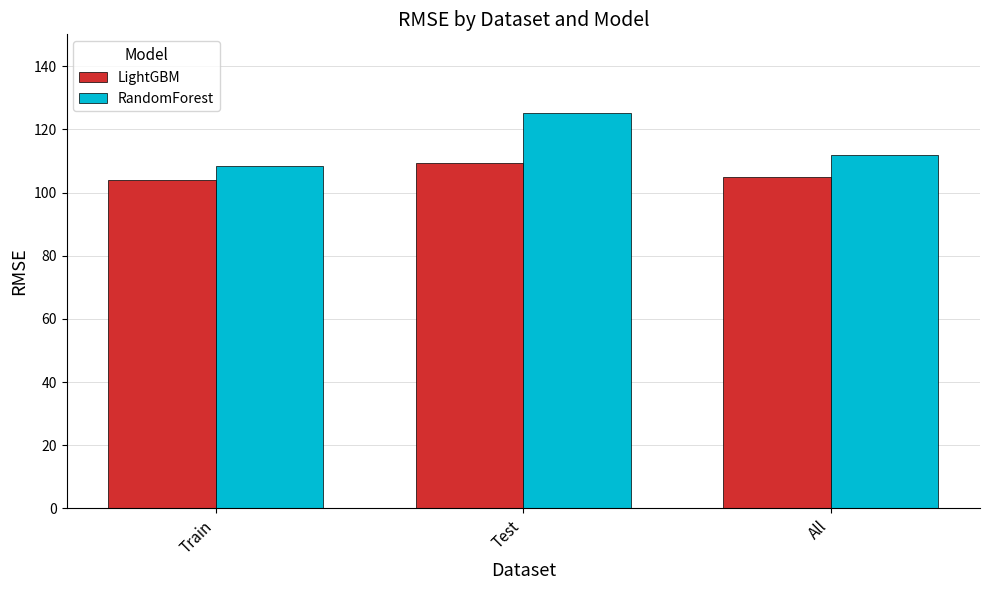

Reading left to right, what are all the values shown in this chart?

LightGBM: Train=103.8	Test=109.5	All=105.0
RandomForest: Train=108.5	Test=125.1	All=112.0